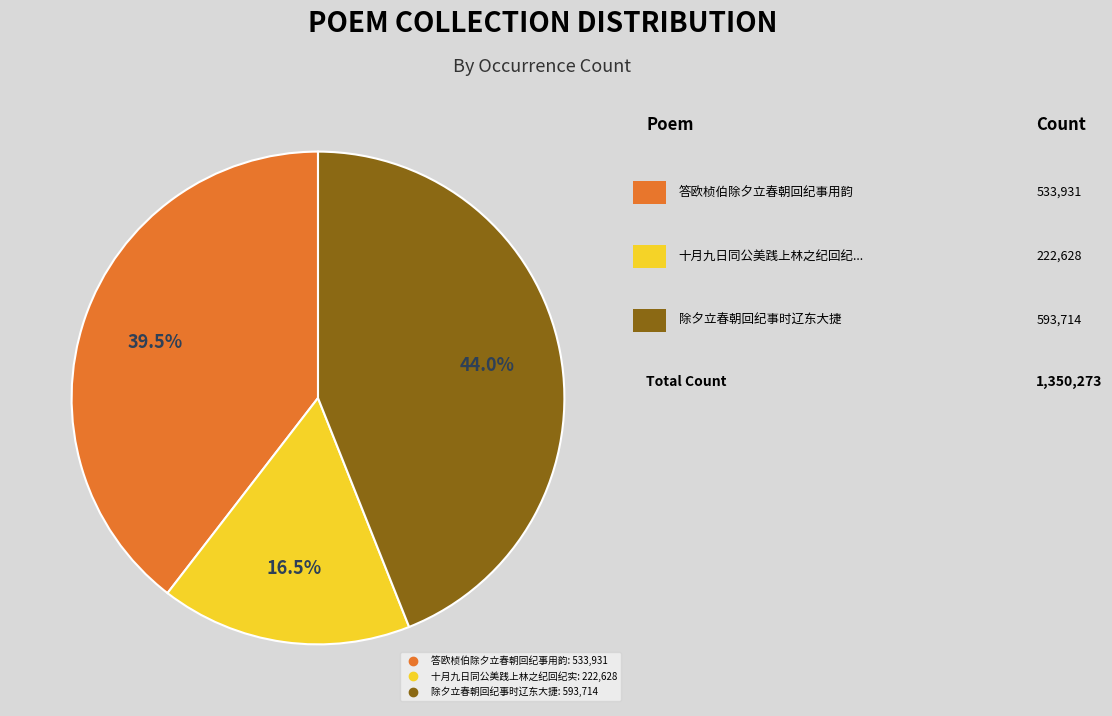

Is 十月九日同公美践上林之纪回纪实 the majority of the pie?

No